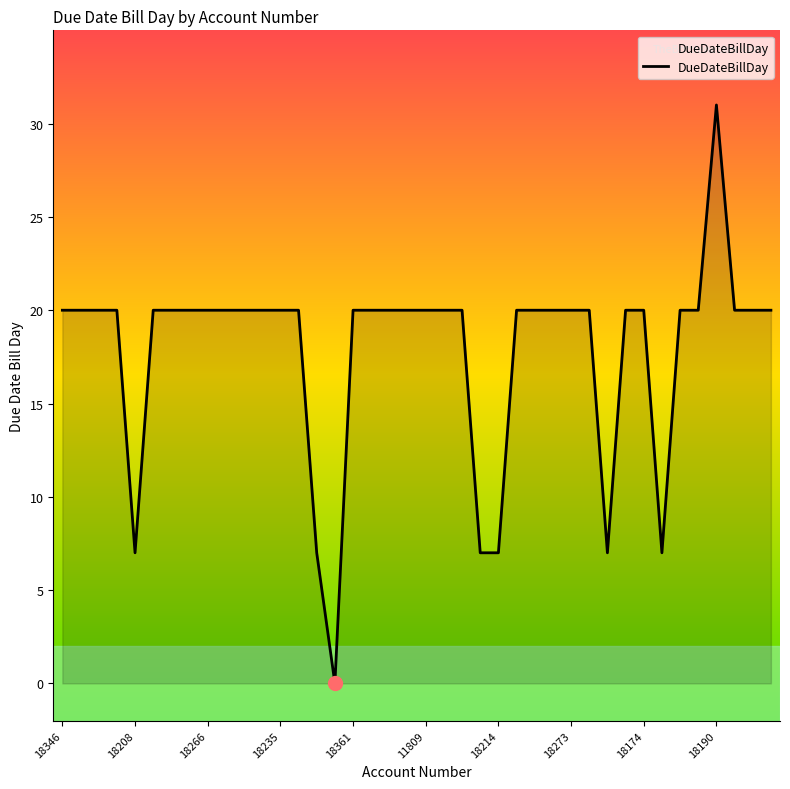

Reading right to left, transcribe all the data shown in this chart.

20	20	20	31	20	20	7	20	20	7	20	20	20	20	20	7	7	20	20	20	20	20	20	20	0	7	20	20	20	20	20	20	20	20	20	7	20	20	20	20